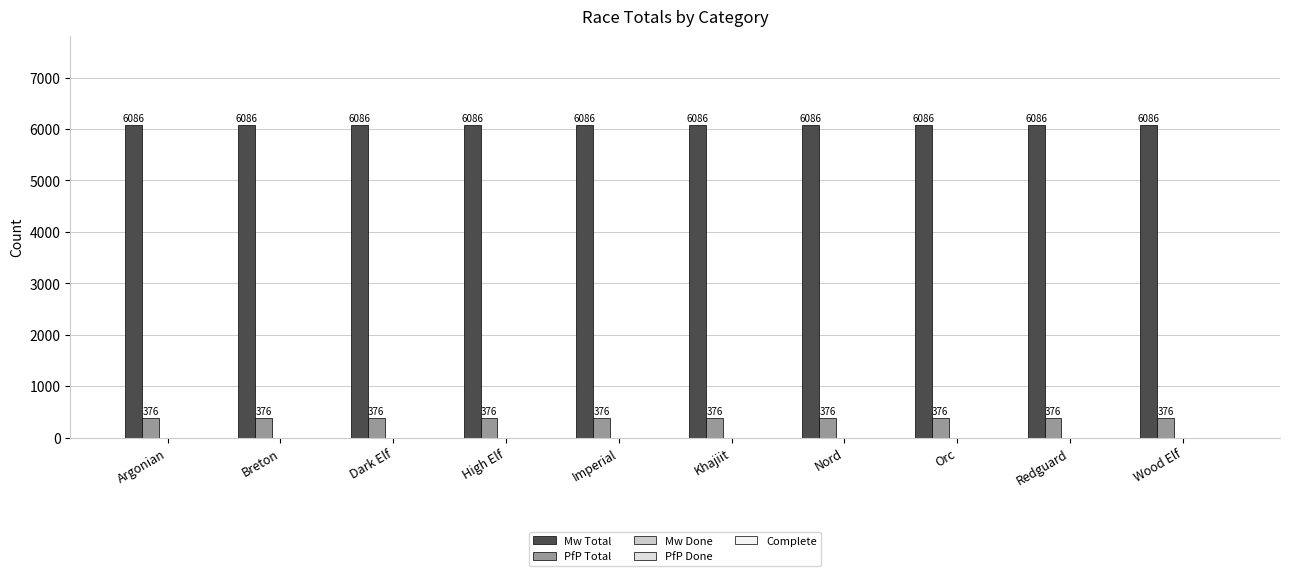

Which series changed the most between Dark Elf and Orc?

Mw Total